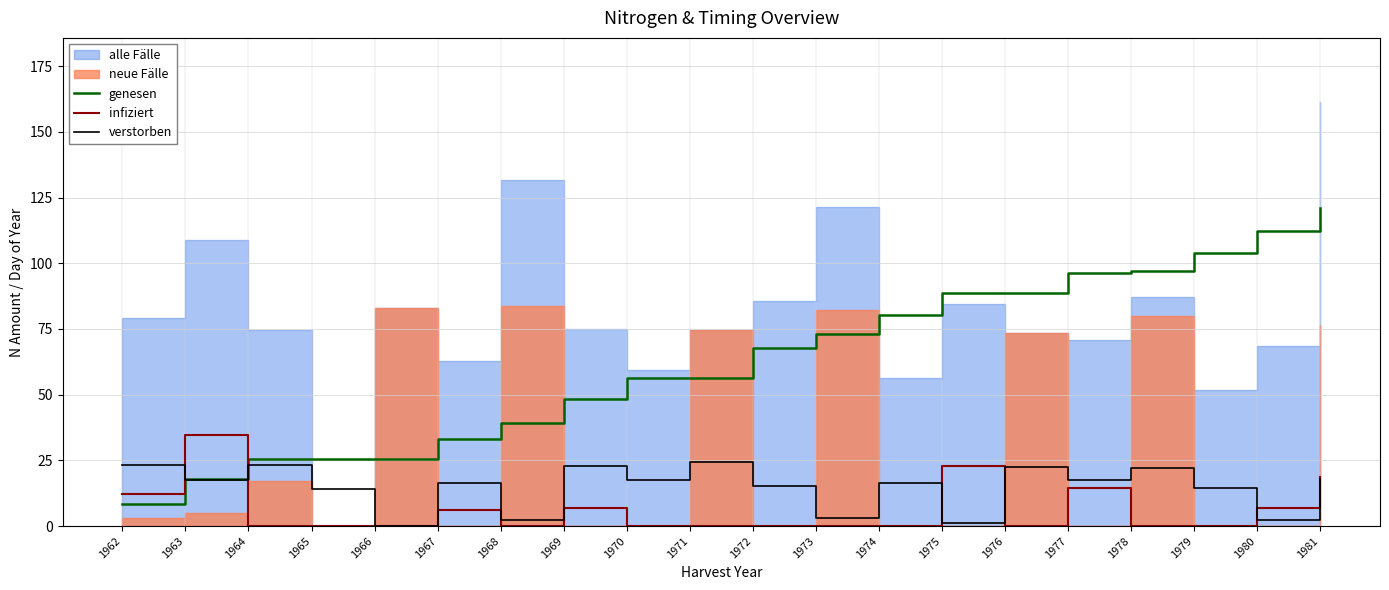

True or false: genesen has more than 1 points higher than both neighbors.

False